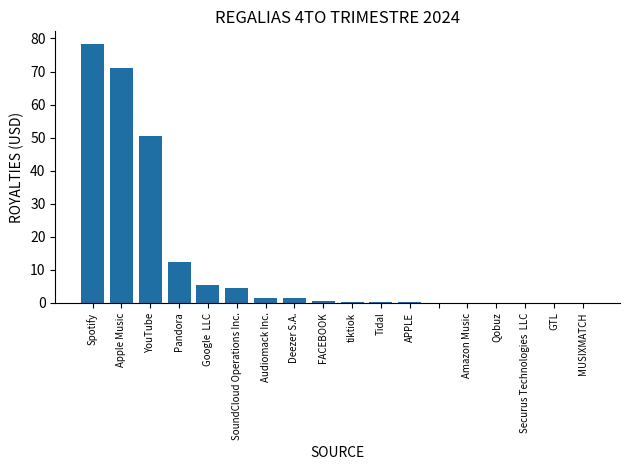

What is the greatest value displayed?

78.3